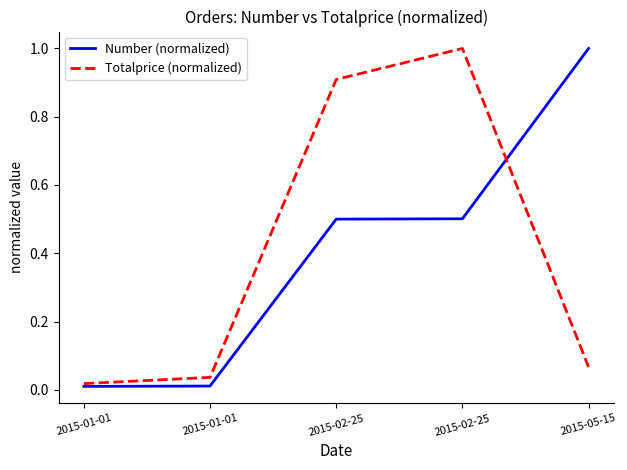

Between 2015-01-01 and 2015-05-15, which series saw the biggest shift?

Number (normalized)